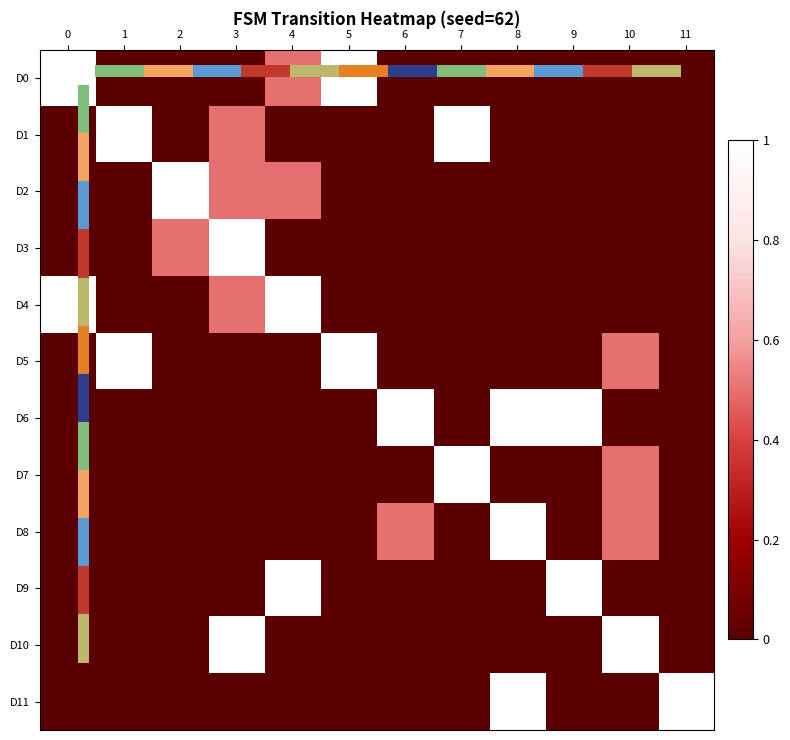

Is it true that D6 equals 0.0 at 10?

True